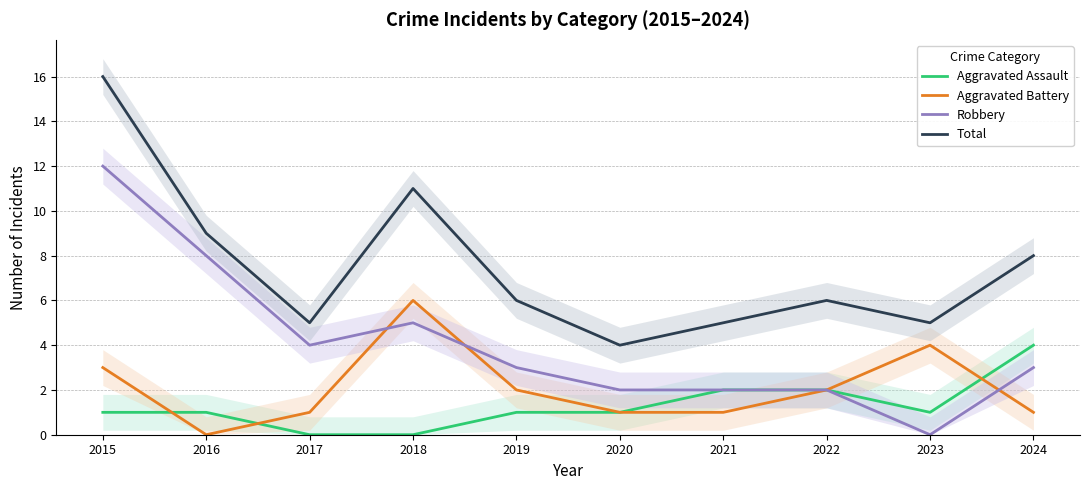

What is the difference between the maximum and minimum values in the Aggravated Assault series?

4